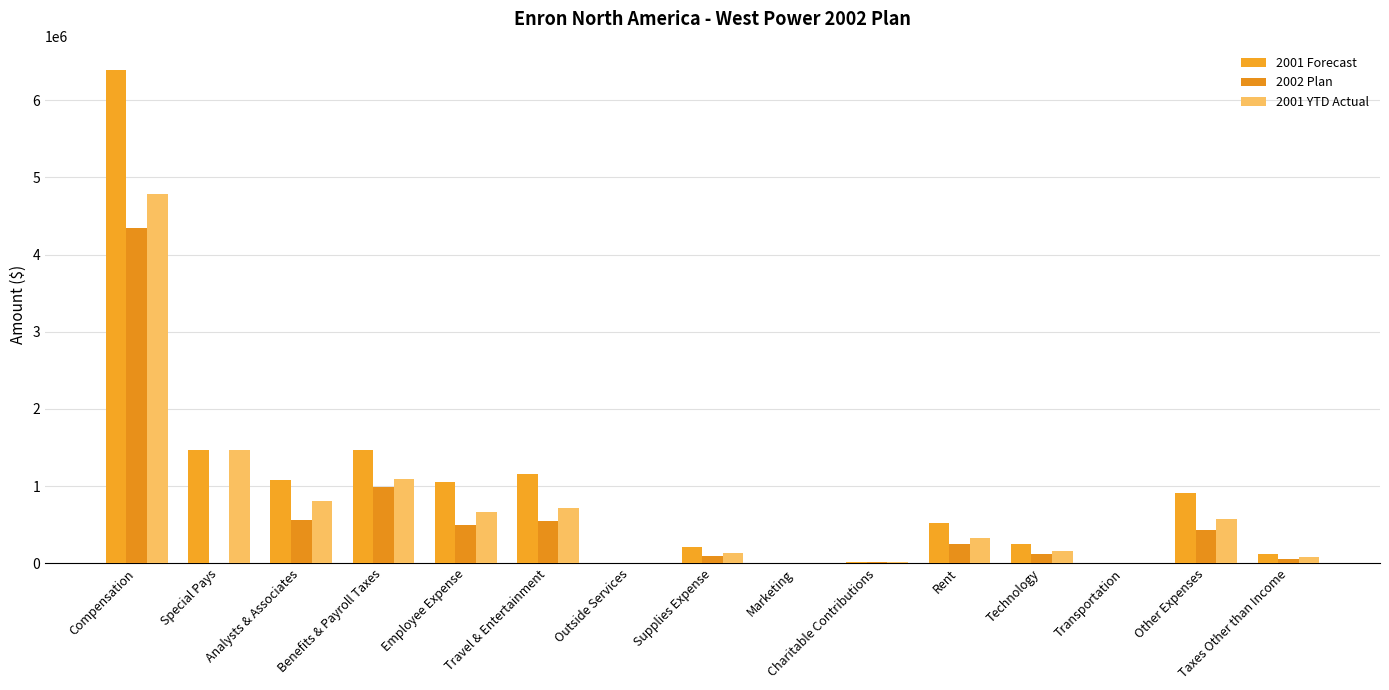

The 2002 Plan series shows 42026.6 at Technology. True or false?

False